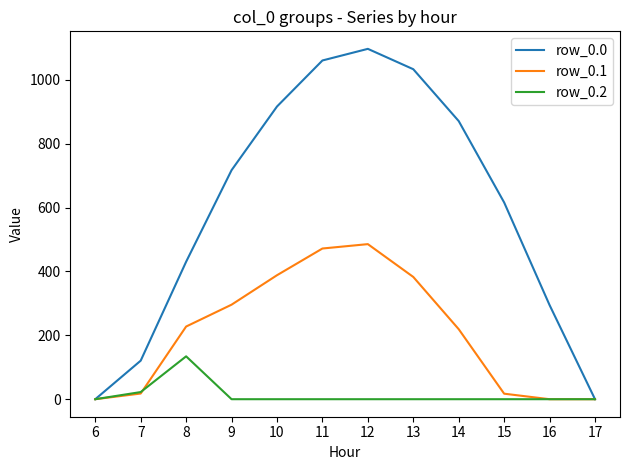

How many interior local peaks does the row_0.1 series have?

1